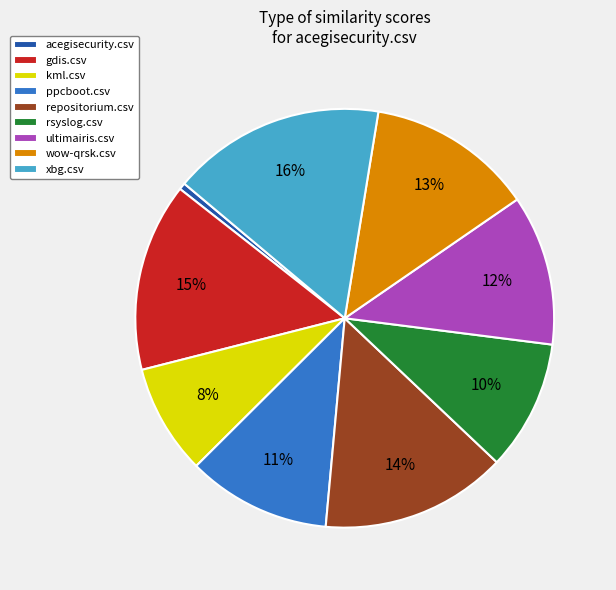

To the nearest percent, what percentage of the pie is gdis.csv?

15%